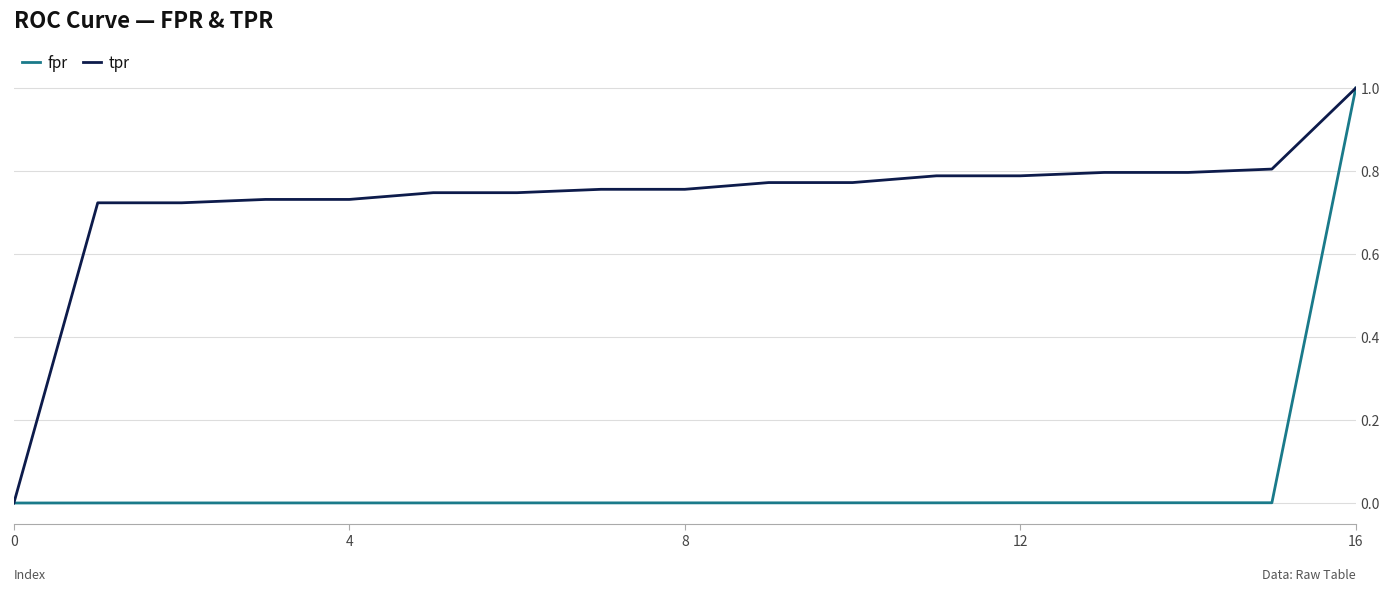

Is this an area chart (filled region under the line)?

No